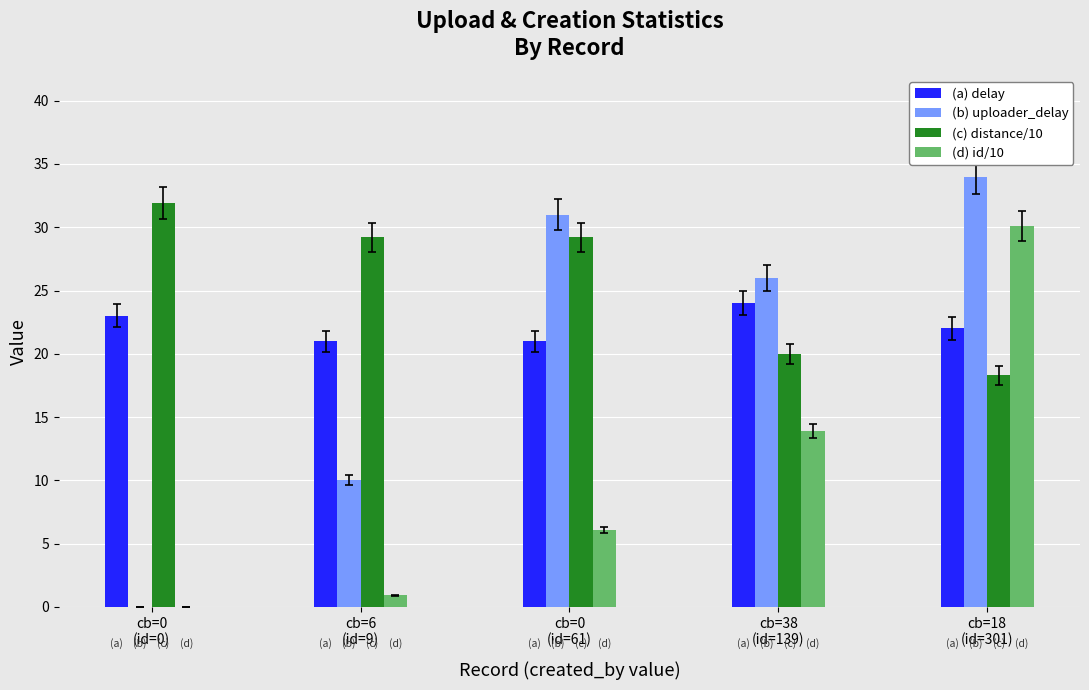

What is the sum of all (a) delay values?

111.0